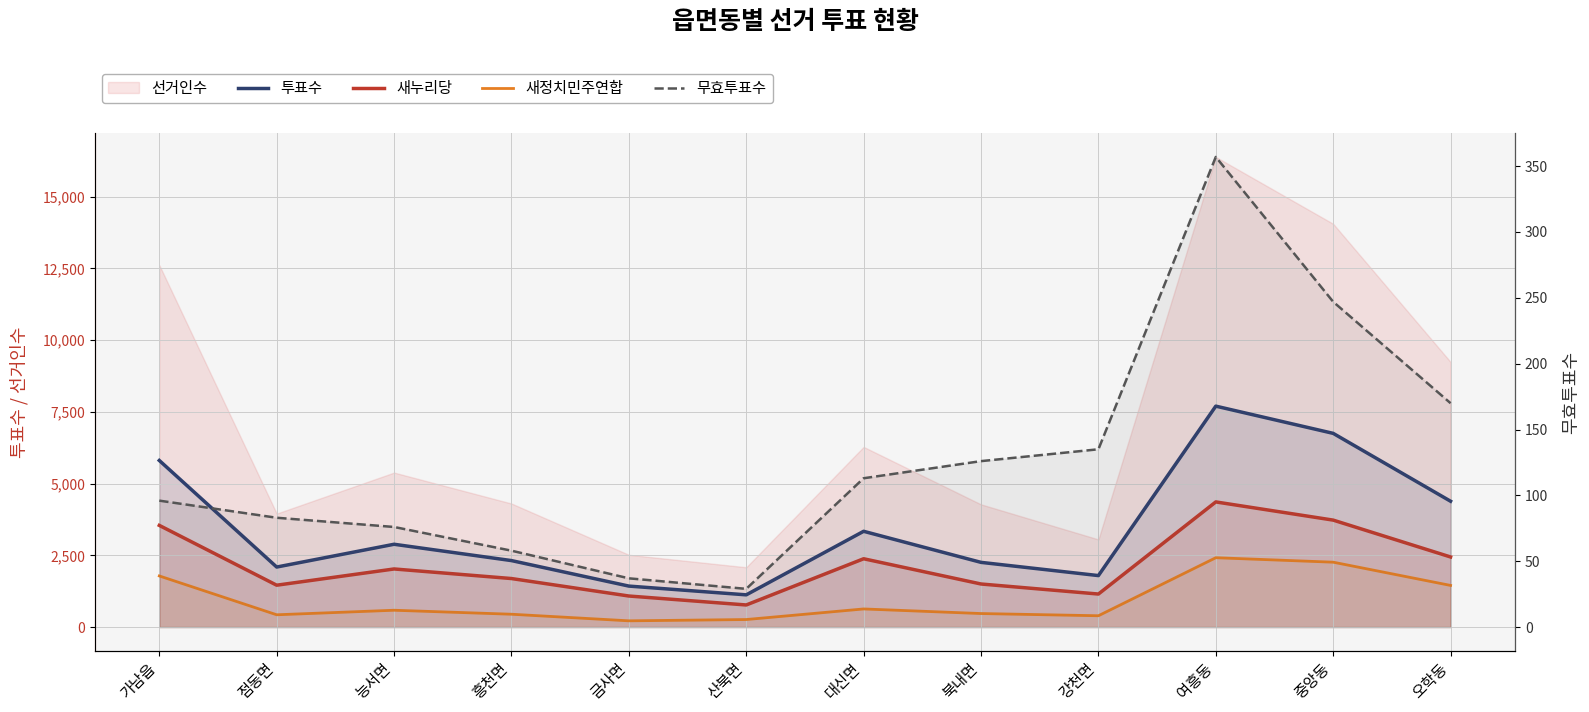

How many lines are shown in the chart?

4